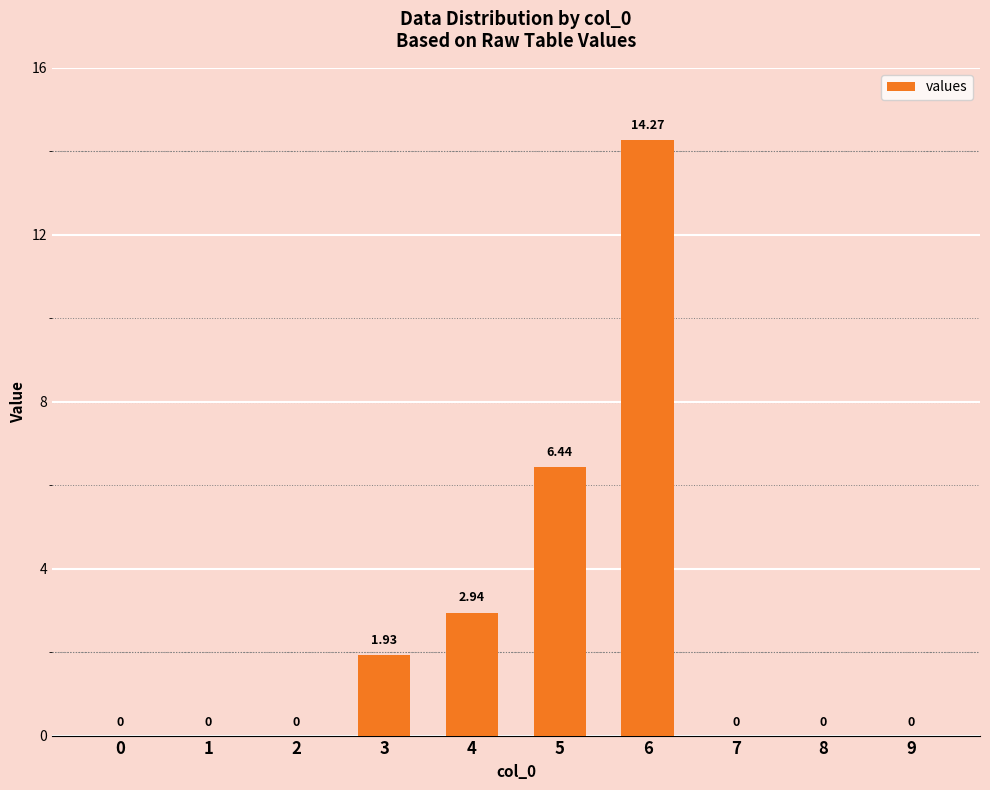

Rank the categories by value from lowest to highest.

0, 1, 2, 7, 8, 9, 3, 4, 5, 6